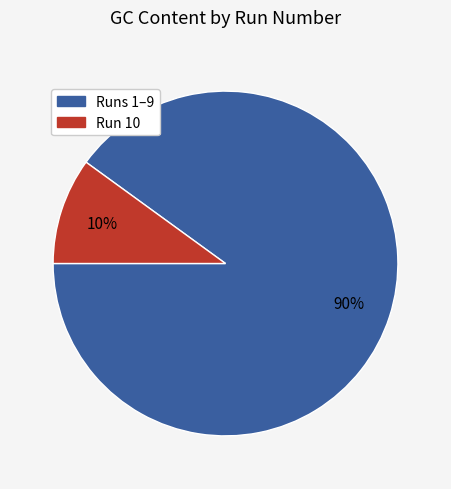

Does any single category account for the majority?

Yes